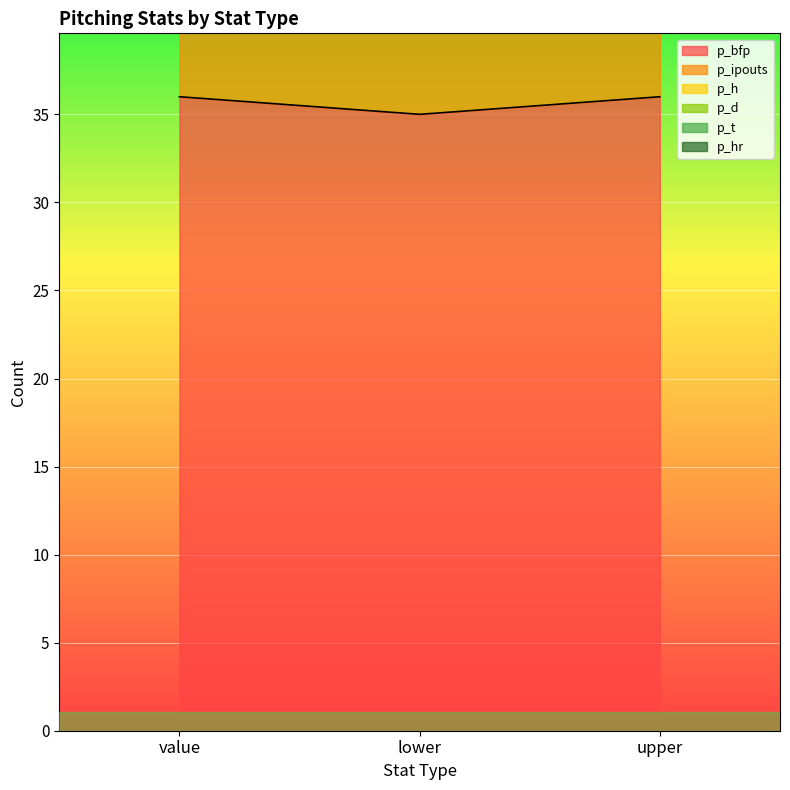

What is the label of the 1st point from the right?

upper